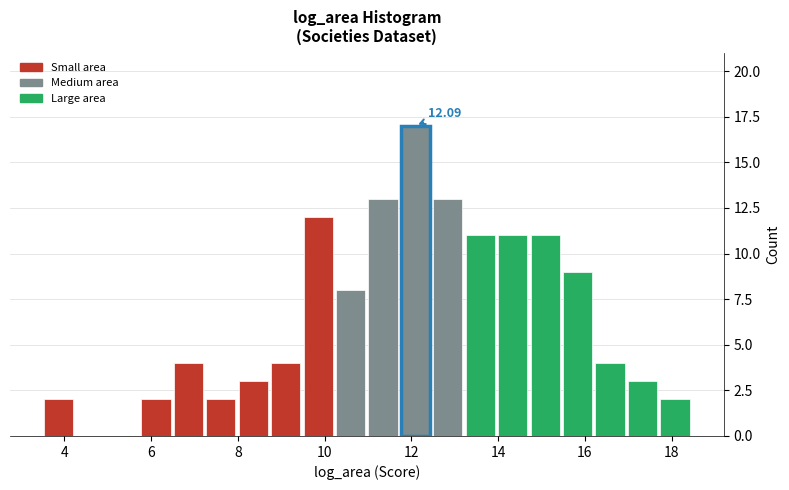

Around what value on the x-axis is the tallest bar? Give the approximate position of its centre, as read against the axis.

12.0